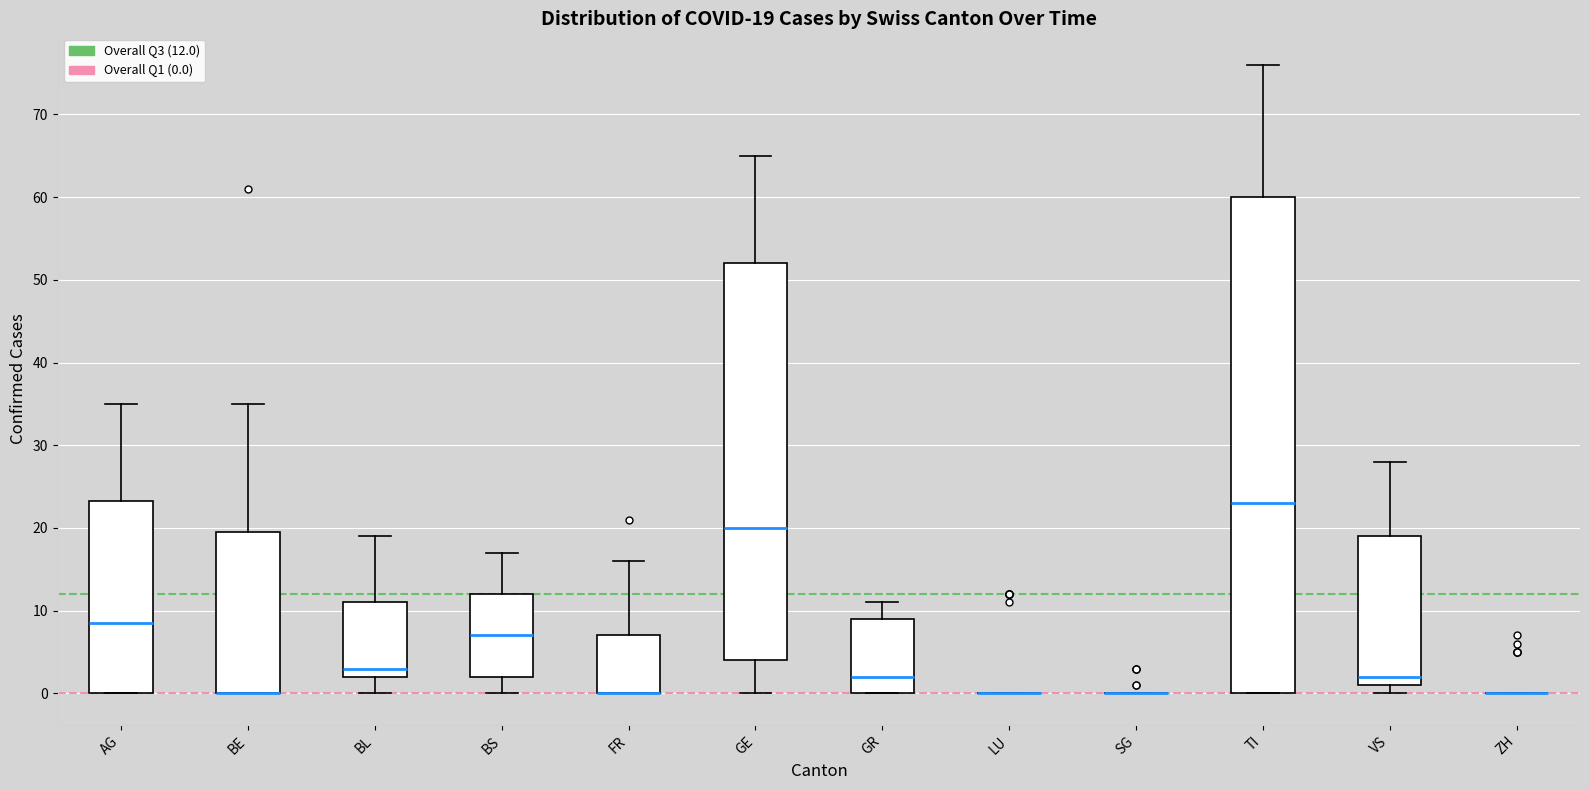

Comparing the boxes themselves (not the whiskers), which one is the tallest?

TI